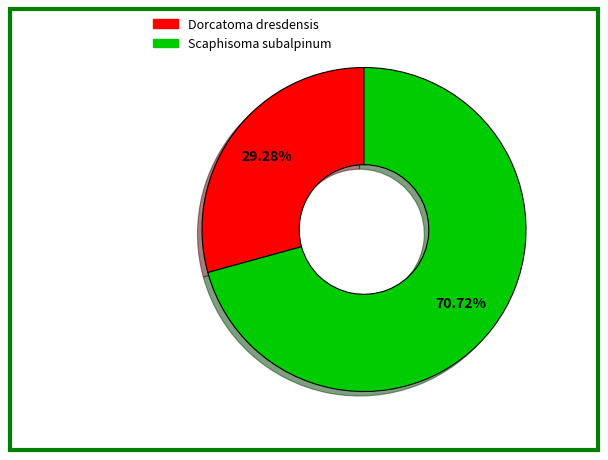

What is the ratio of the value at Dorcatoma dresdensis to the value at Scaphisoma subalpinum?

0.4